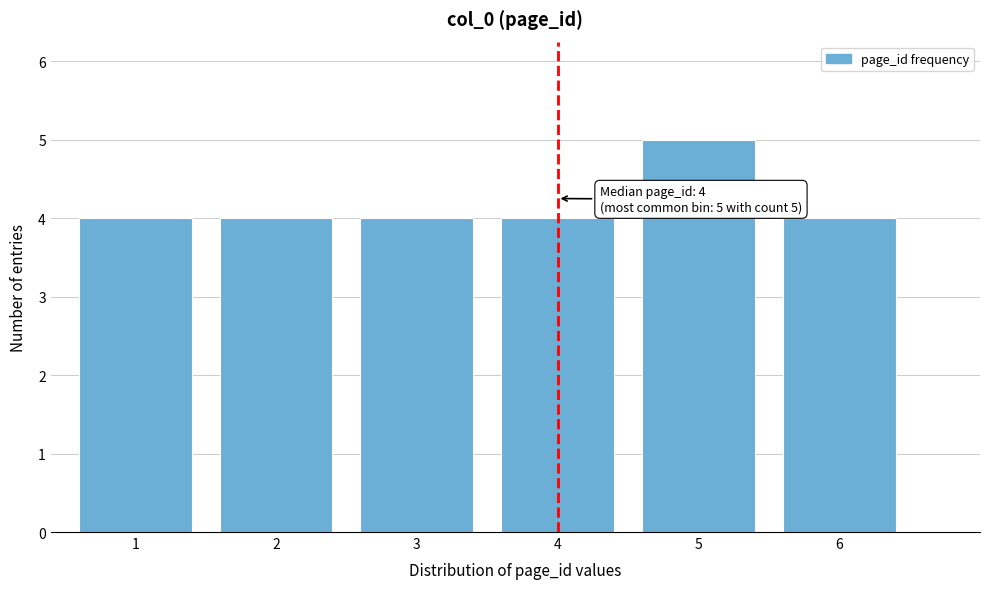

Reading left to right, what are all the values shown in this chart?

4	4	4	4	5	4